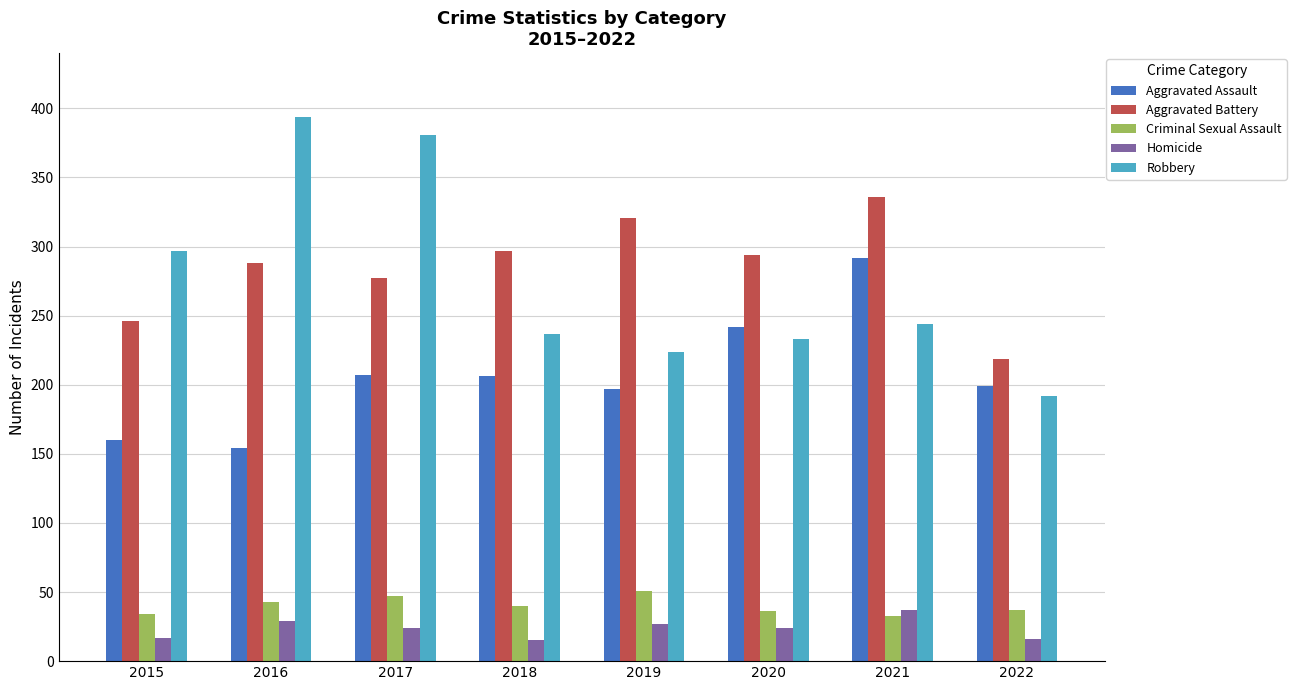

At which label does Homicide first exceed 24?

2016